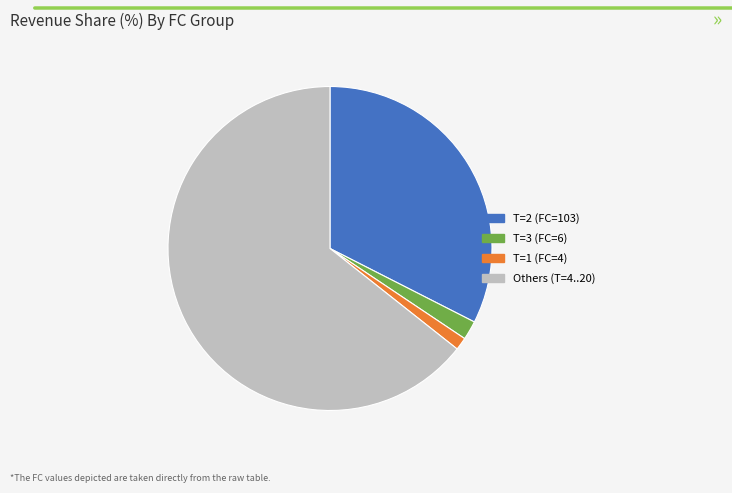

Does any single category account for the majority?

Yes